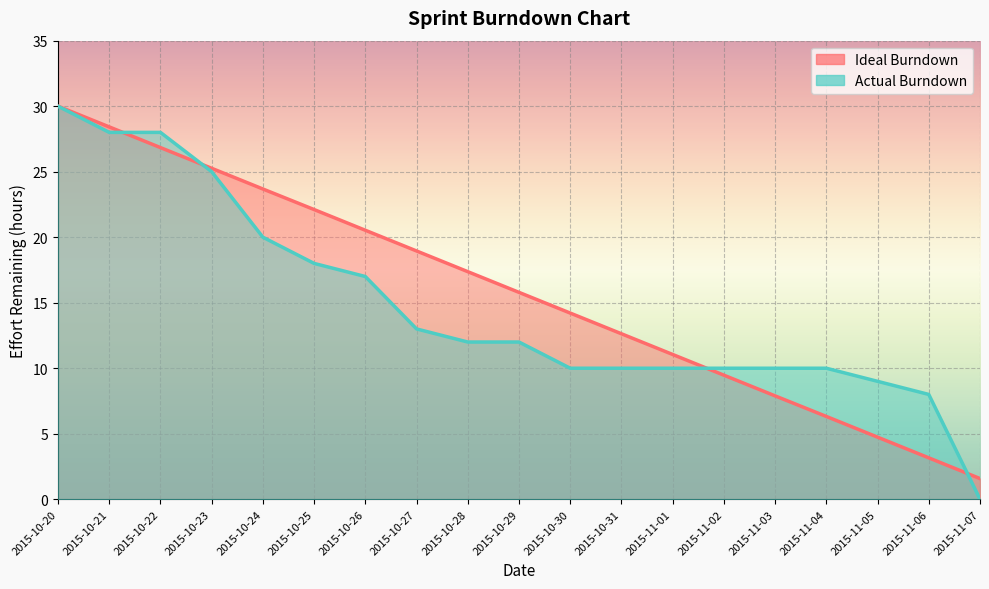

How many data points in Actual Burndown are above 12?

8